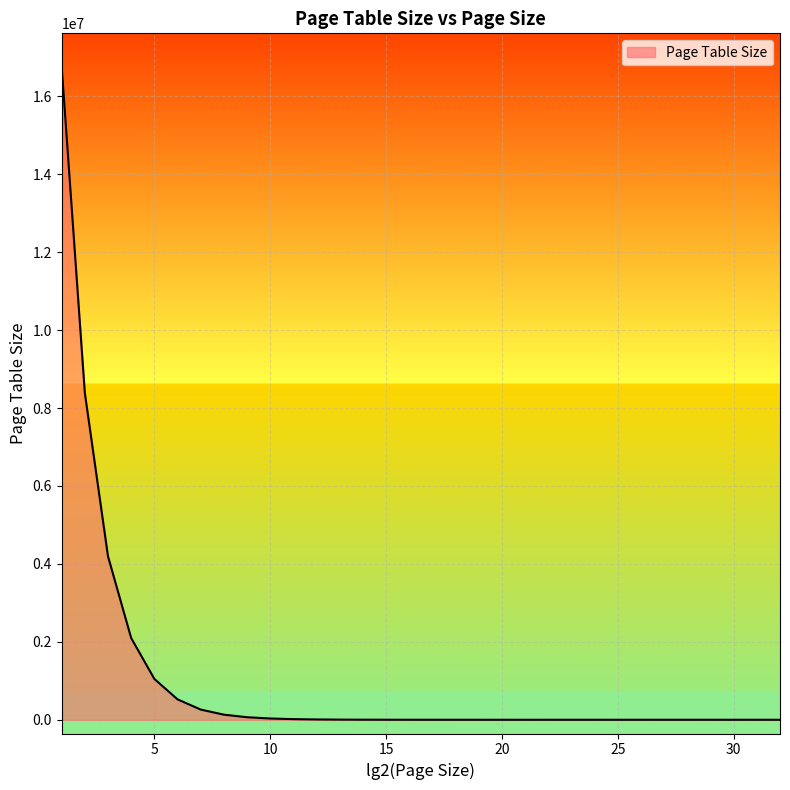

What is the greatest value displayed?

16777216.0